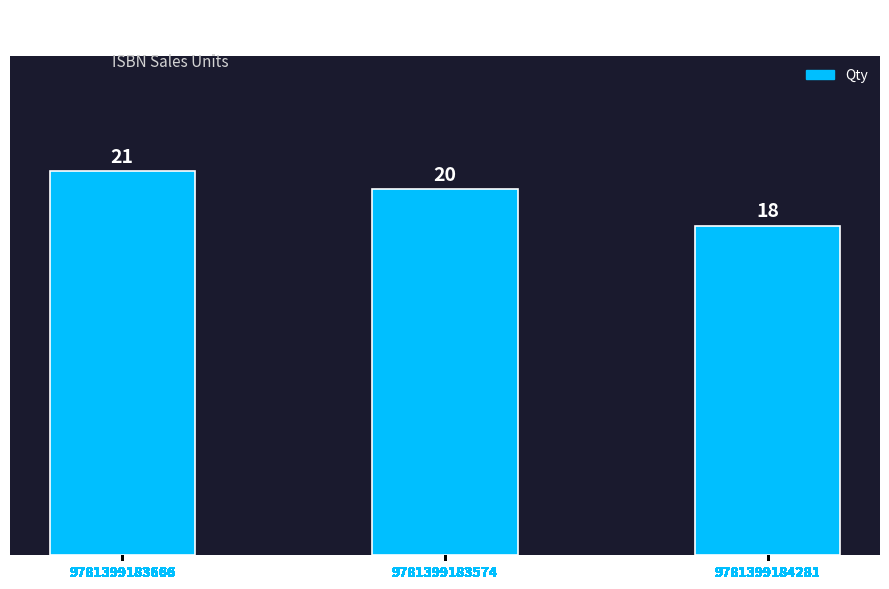

How many categories are shown in the chart?

3